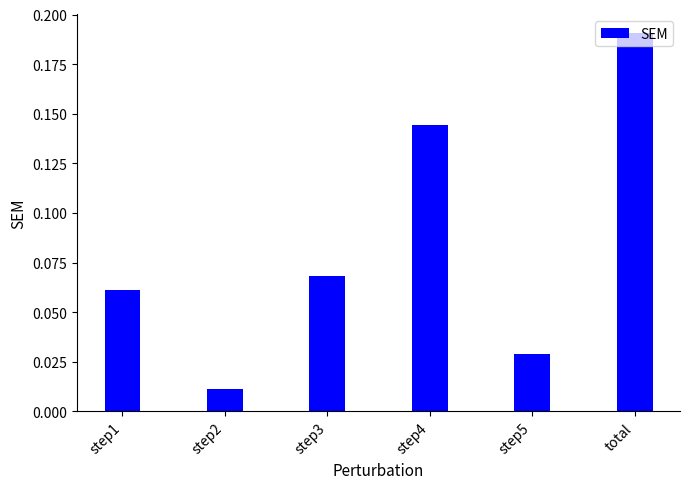

What is the sum of the values at step1 and total?

0.3